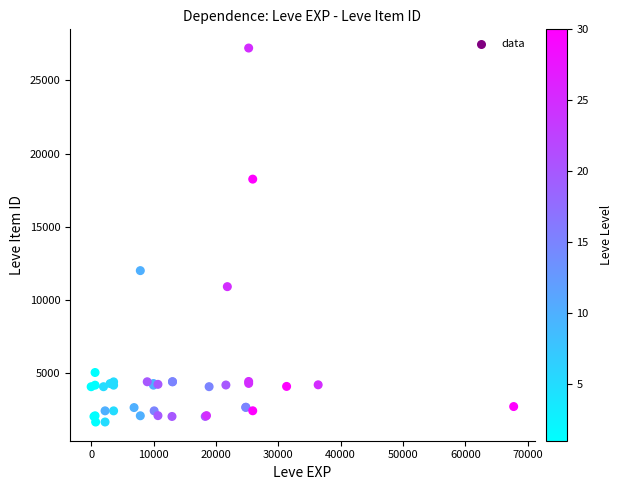

What Y value in the scatter plot is closest to 14448?

12018